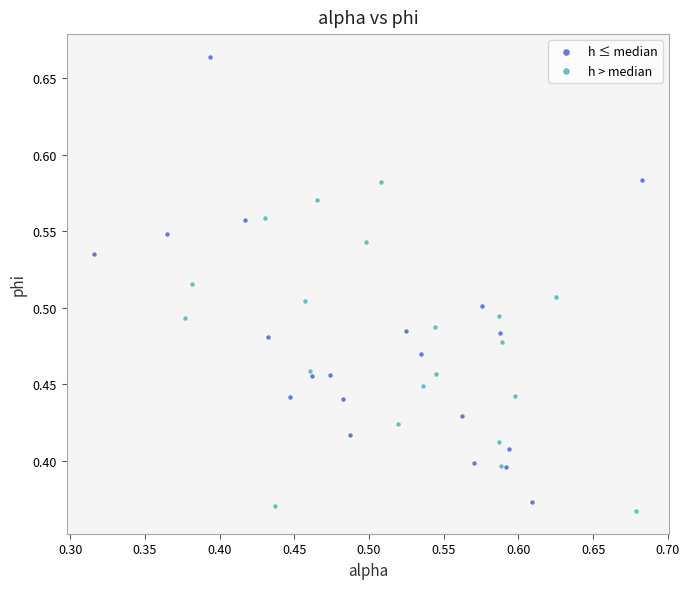

Which series has the largest Y range (max minus min)?

h ≤ median